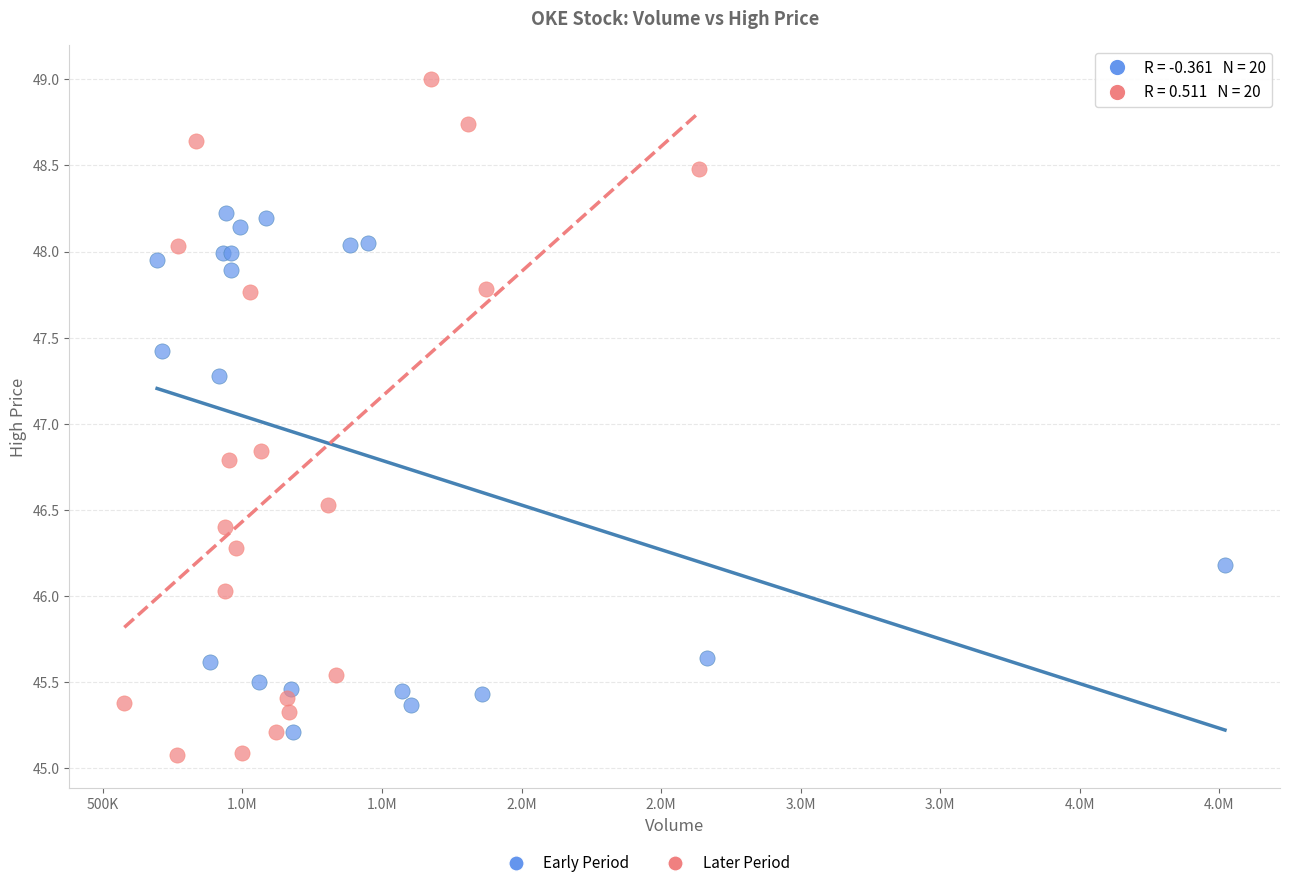

Which series reaches the maximum Y coordinate?

Later Period